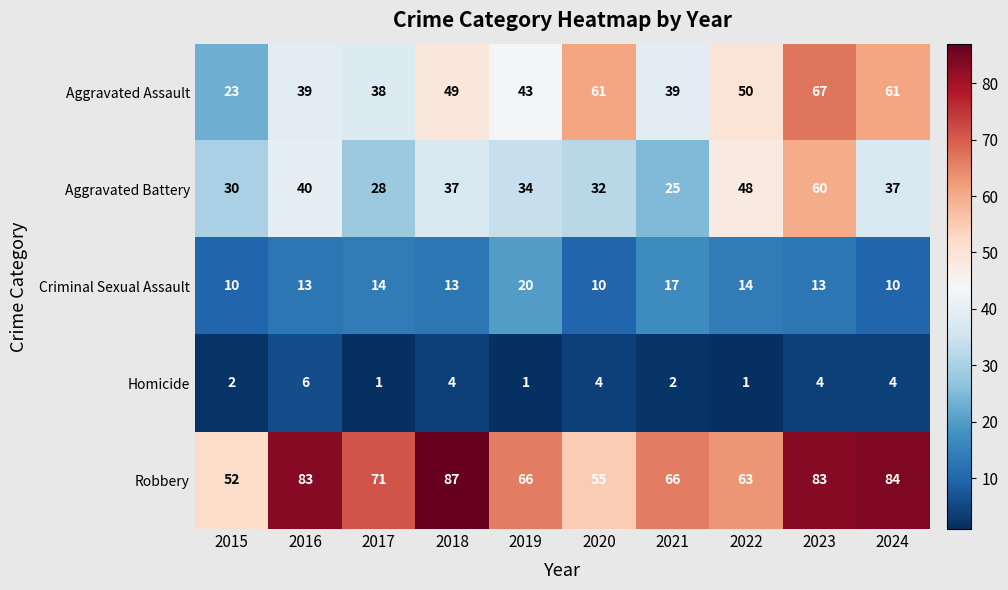

At which label does Criminal Sexual Assault reach its peak?

2019